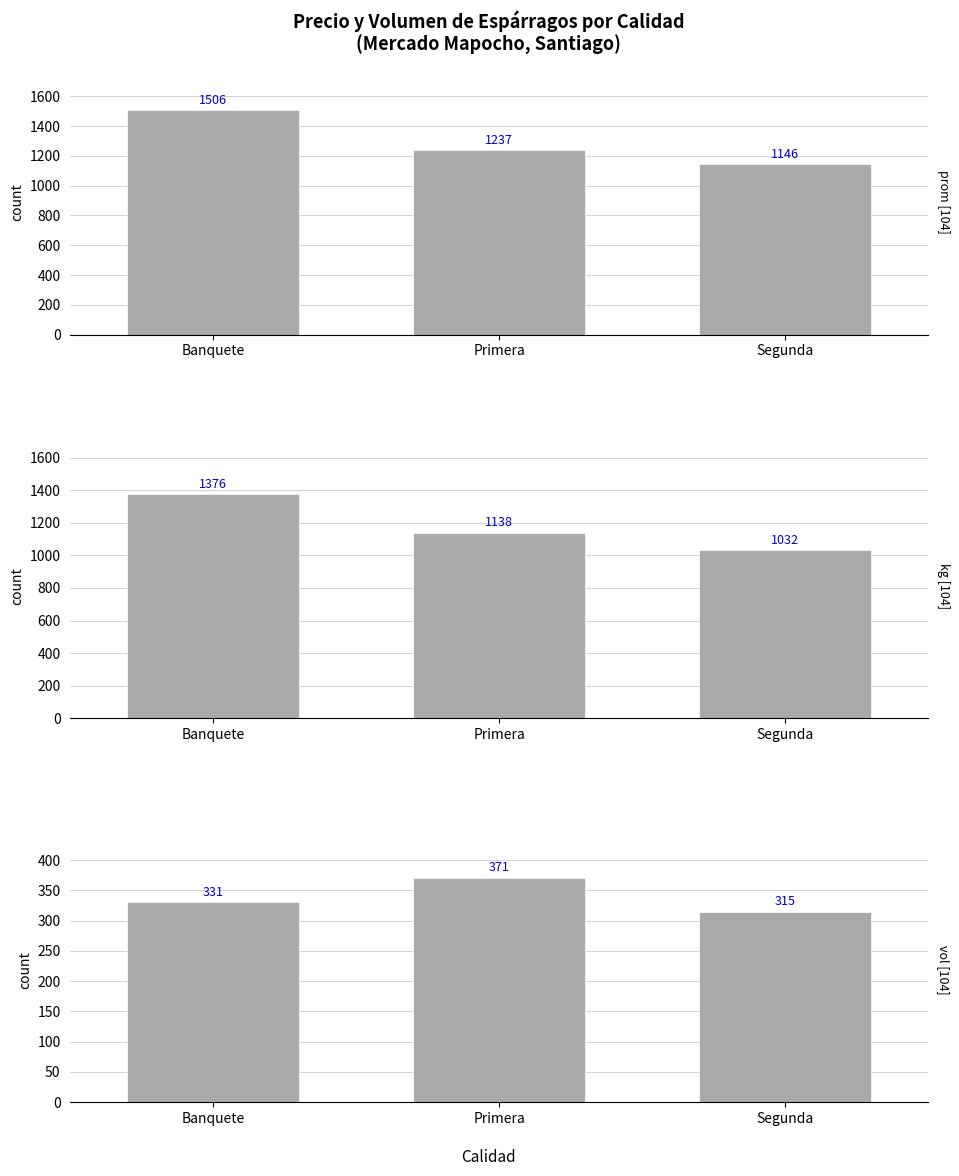

Where does the Volumen series first go above 331?

Primera